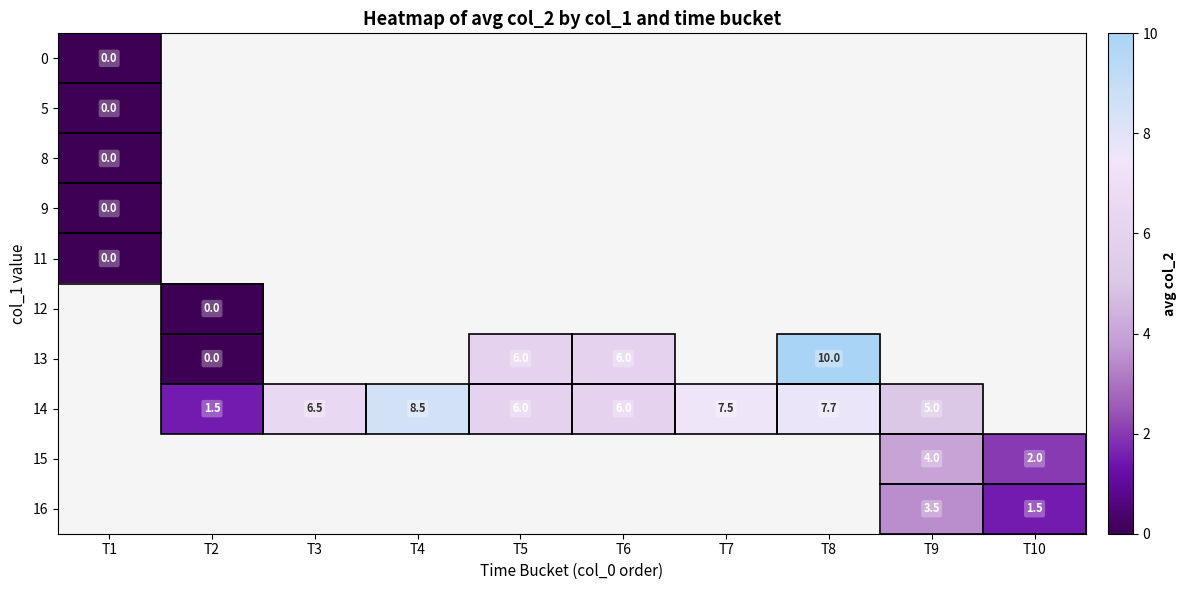

What is the sum of the 13 values at T8 and T6?

16.0